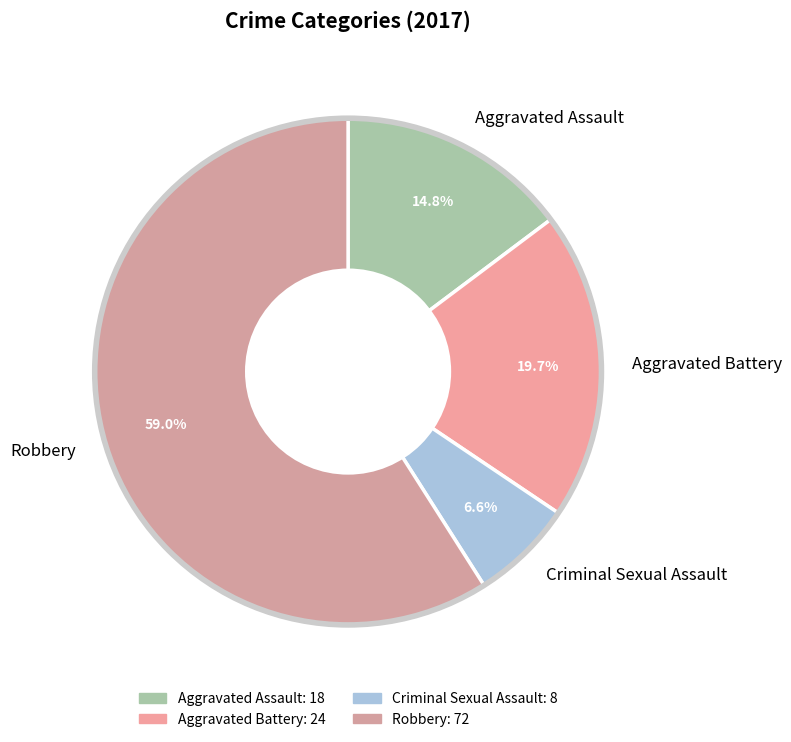

What percentage is NOT represented by Aggravated Assault?

85.2%